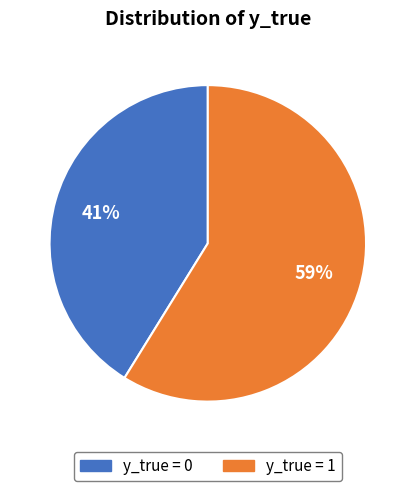

Is it true that y_true = 0 is 50% of the pie?

False